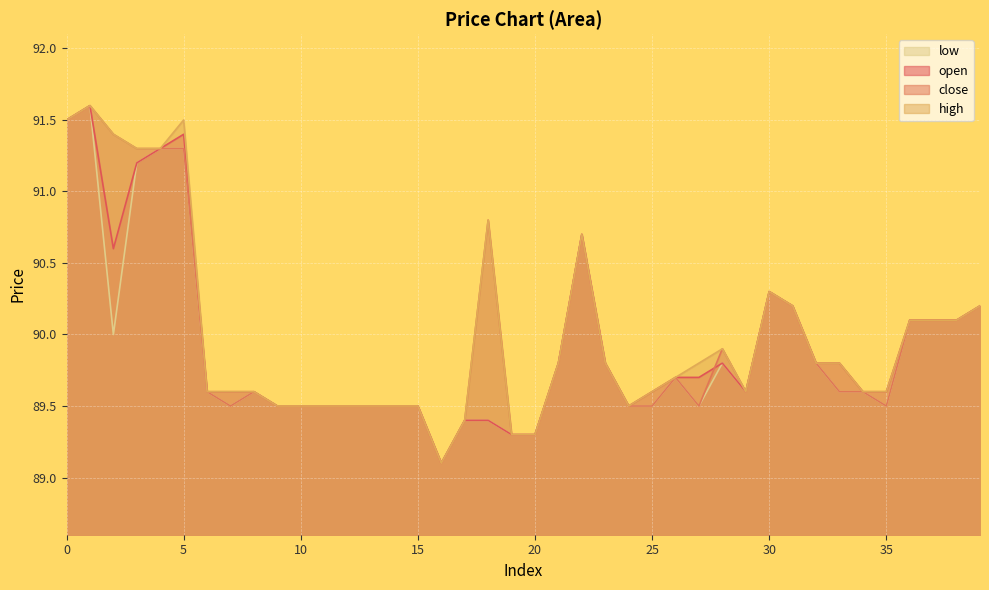

What is the smallest value displayed?

89.1